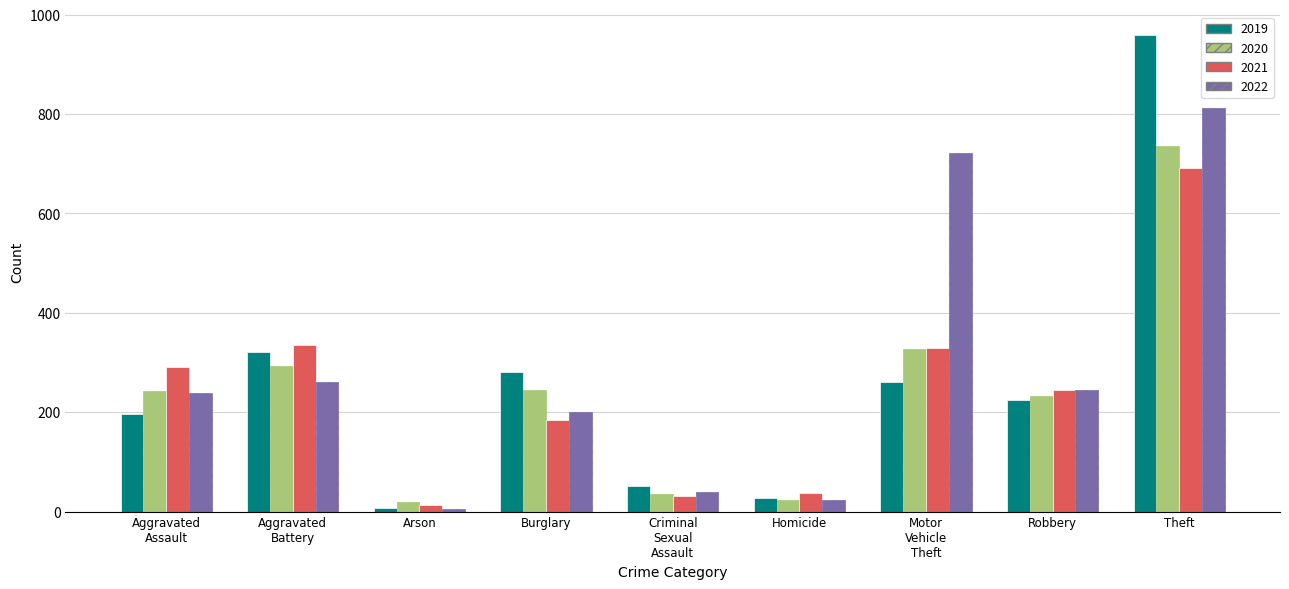

What is the approximate value of 2021 at Homicide?

37